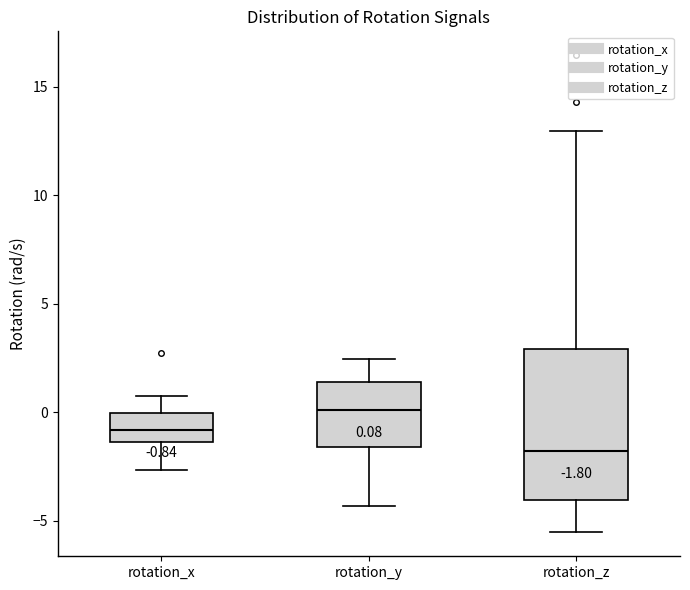

Which box is the tallest, from its lower edge to its upper edge?

rotation_z